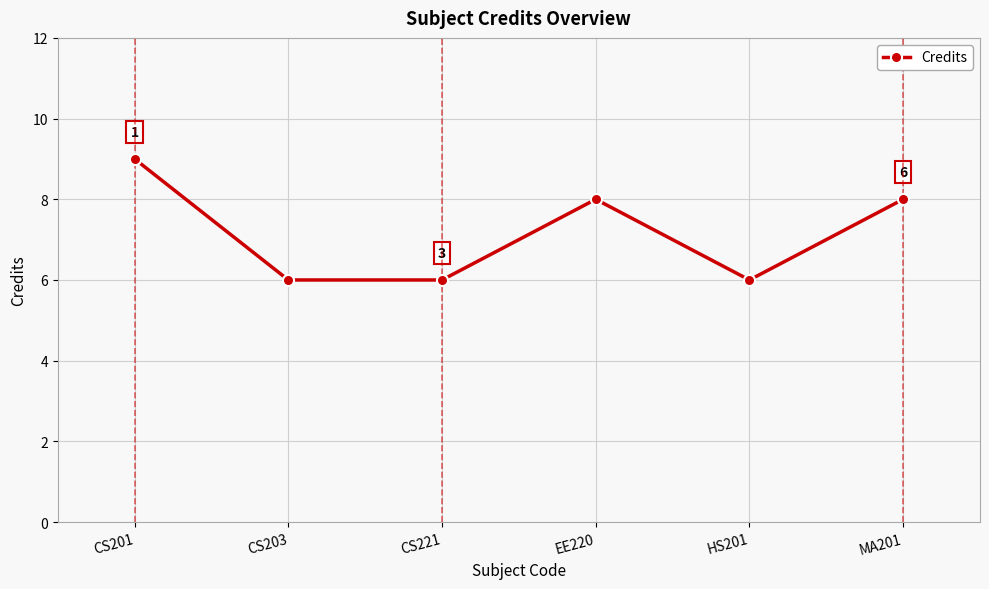

Count the values in the range 6 to 8.

5